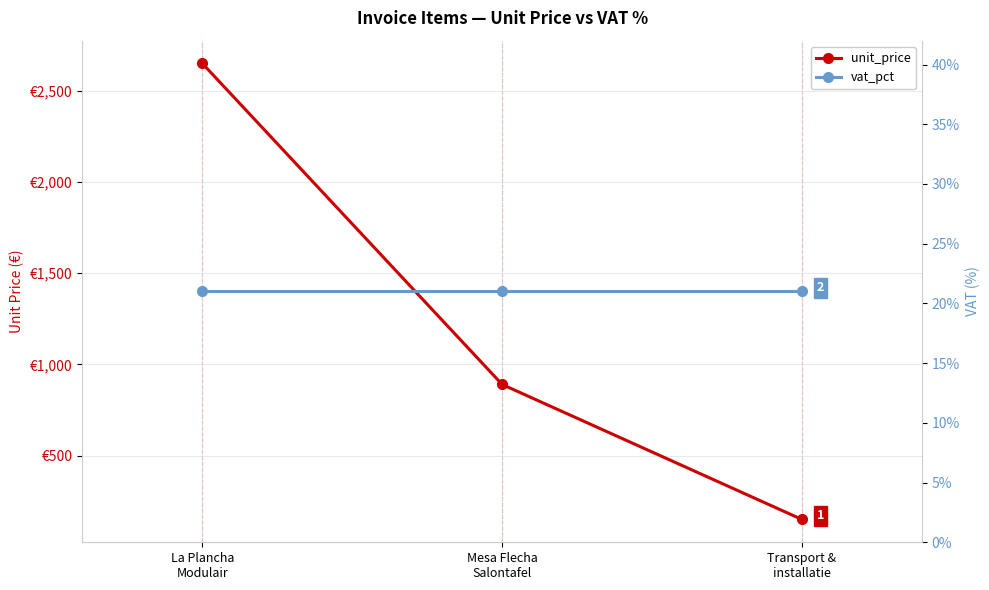

At which label does unit_price first exceed 890?

La Plancha
Modulair